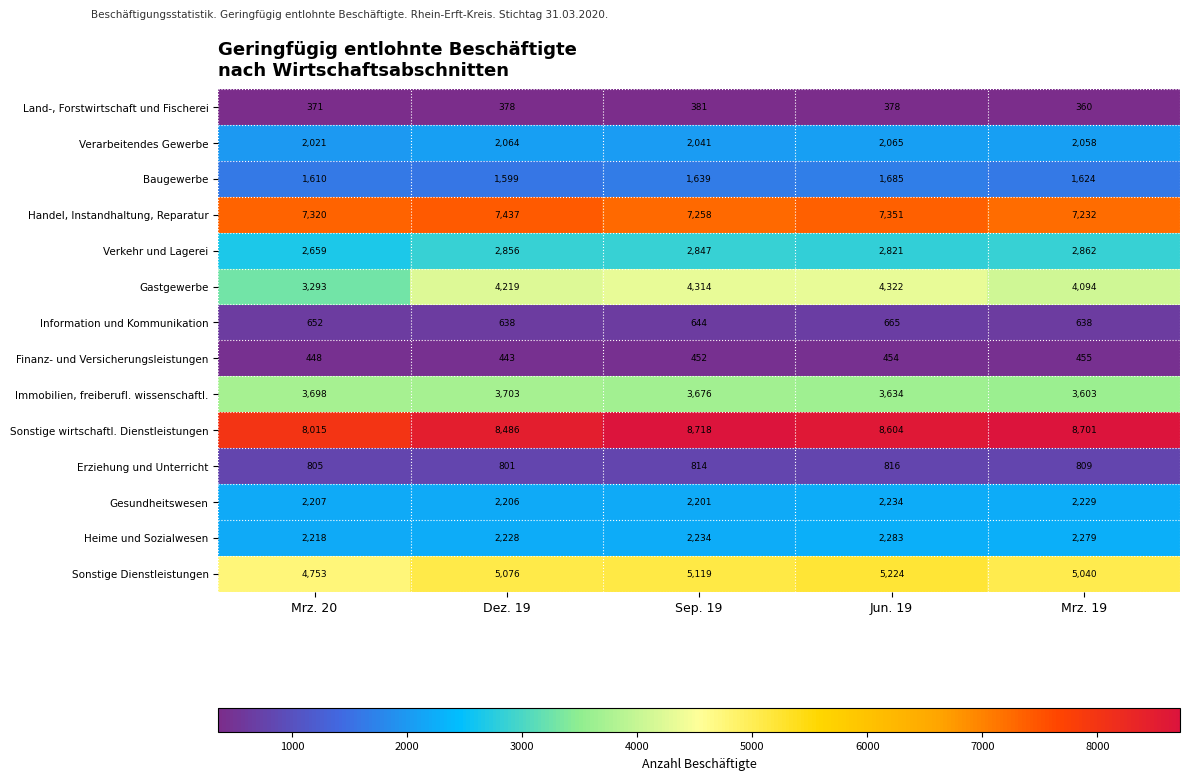

Is the value of Erziehung und Unterricht at Sep. 19 greater than the value of Information und Kommunikation at Mrz. 20?

Yes